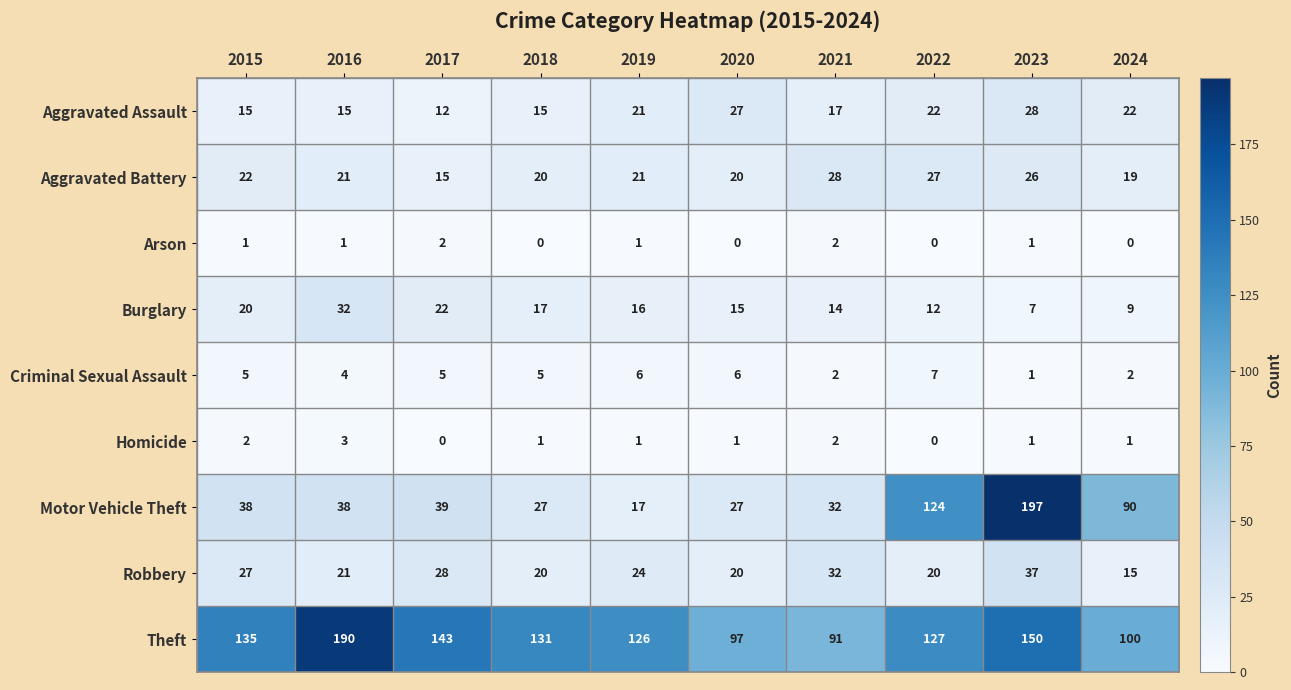

Read the Burglary value at 2018.

17